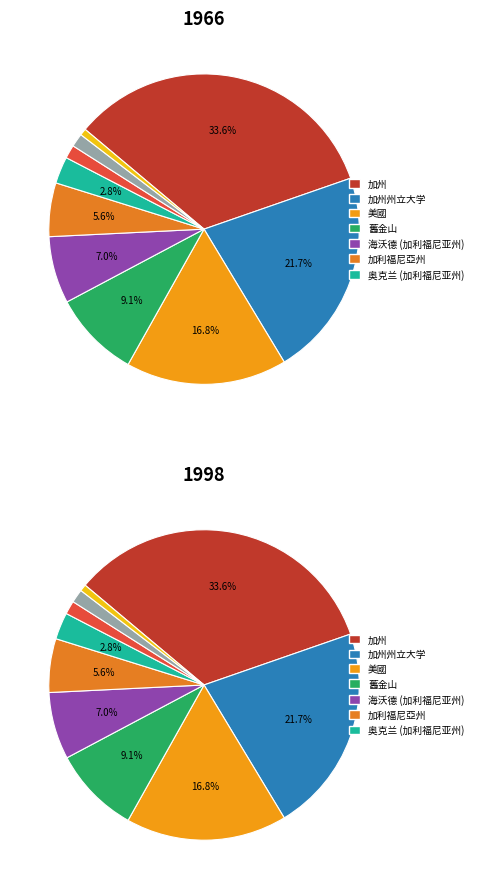

To the nearest percent, what percentage of the pie is 美國?

17%